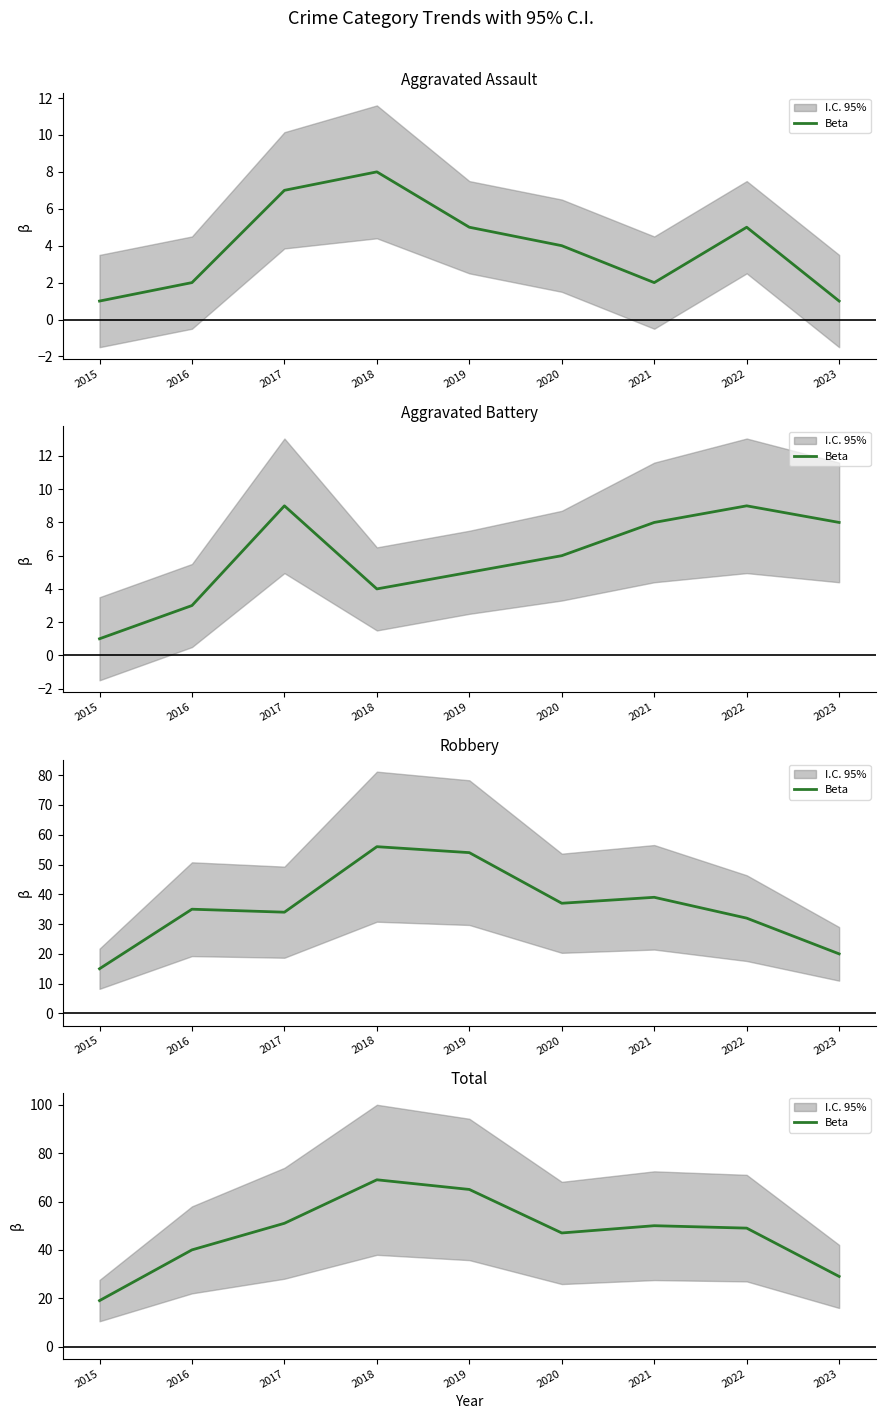

Where does the data first go above 49?

2017